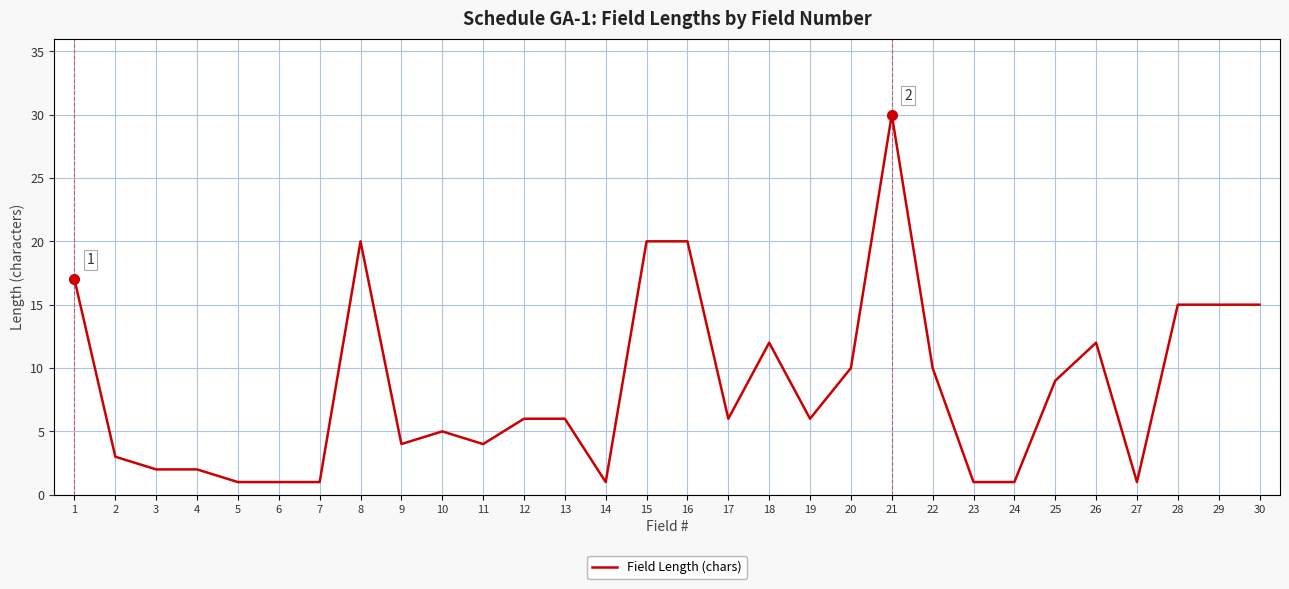

What is the change in value from 13 to 28?

+9